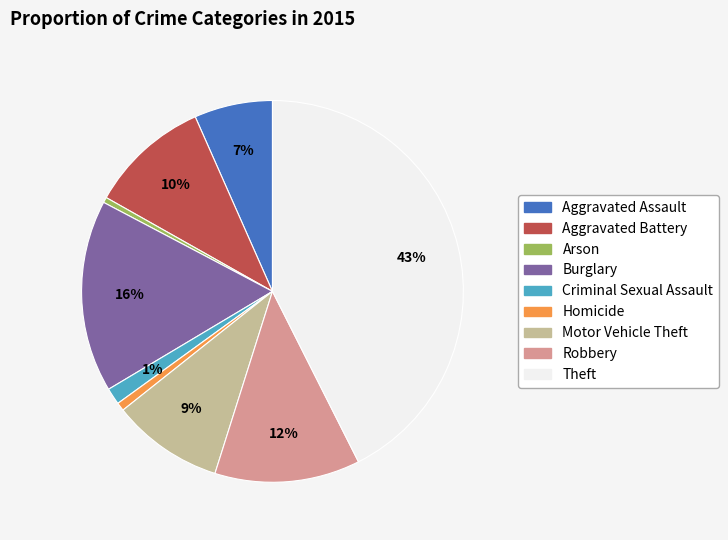

To the nearest percent, what is the difference between the Motor Vehicle Theft and Arson slice percentages?

9%